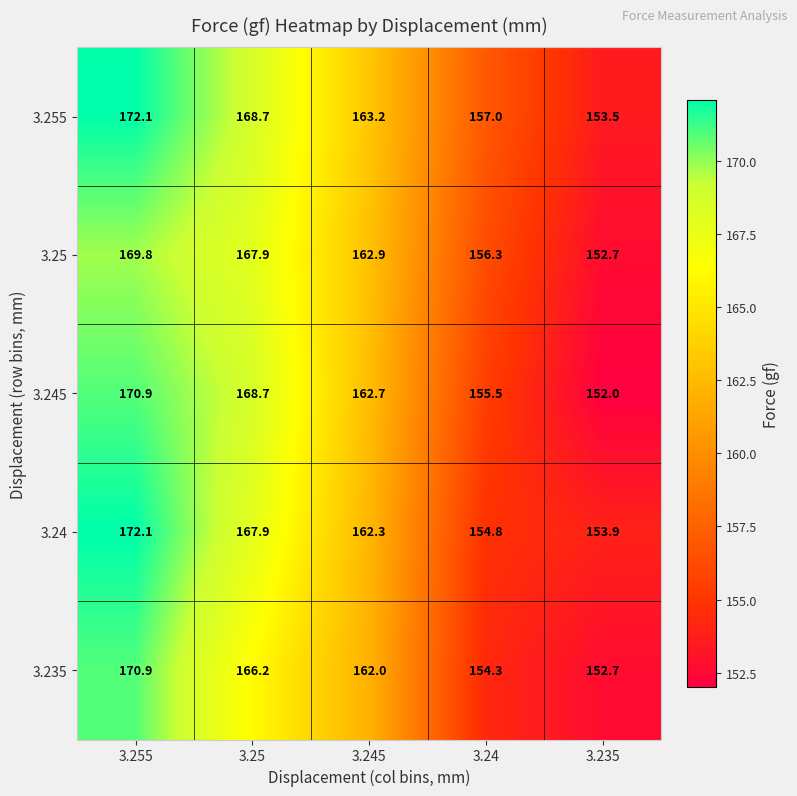

True or false: 3.25 has a value of 234.5 at 3.255.

False